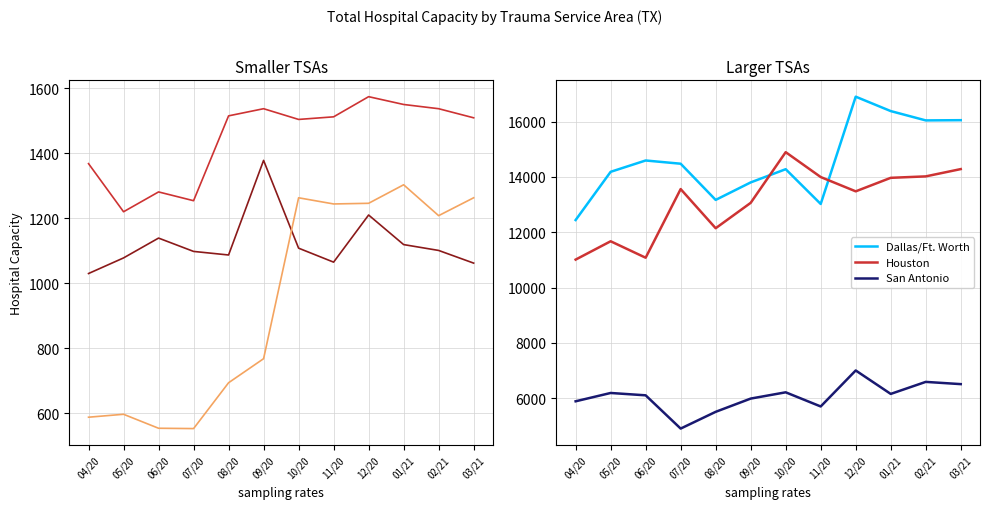

True or false: Lubbock and Amarillo cross at least once.

False